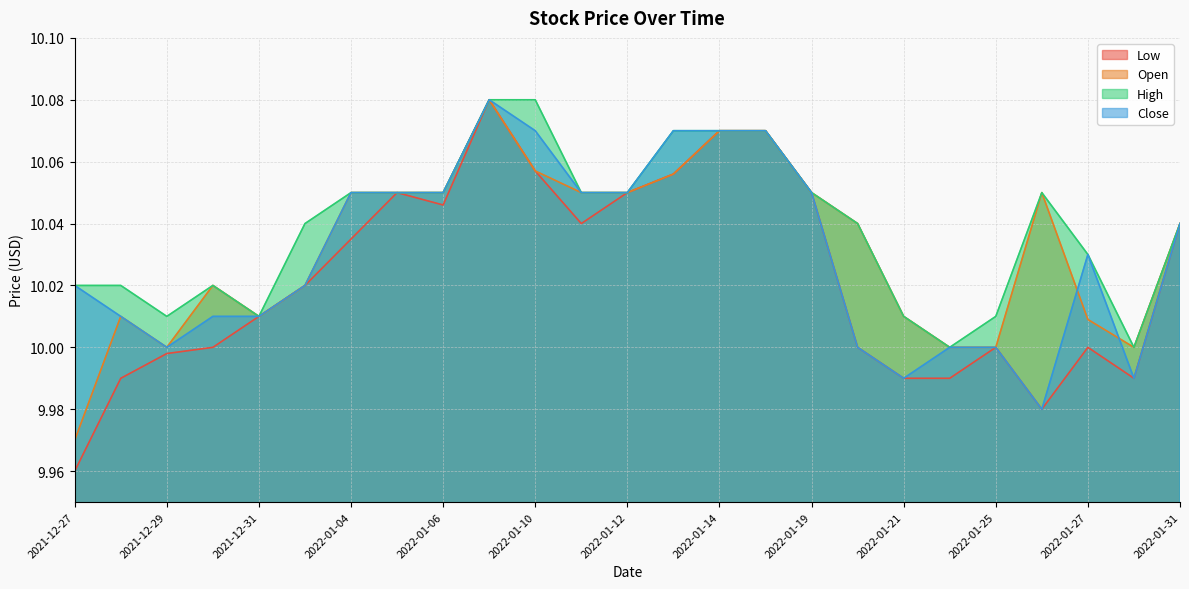

Reading left to right, extract all data points from this chart.

Low: 10.0	10.0	10.0	10.0	10.0	10.0	10.0	10.1	10.0	10.1	10.1	10.0	10.1	10.1	10.1	10.1	10.1	10.0	10.0	10.0	10.0	10.0	10.0	10.0	10.0
Open: 10.0	10.0	10.0	10.0	10.0	10.0	10.1	10.1	10.1	10.1	10.1	10.1	10.1	10.1	10.1	10.1	10.1	10.0	10.0	10.0	10.0	10.1	10.0	10.0	10.0
High: 10.0	10.0	10.0	10.0	10.0	10.0	10.1	10.1	10.1	10.1	10.1	10.1	10.1	10.1	10.1	10.1	10.1	10.0	10.0	10.0	10.0	10.1	10.0	10.0	10.0
Close: 10.0	10.0	10.0	10.0	10.0	10.0	10.1	10.1	10.1	10.1	10.1	10.1	10.1	10.1	10.1	10.1	10.1	10.0	10.0	10.0	10.0	10.0	10.0	10.0	10.0